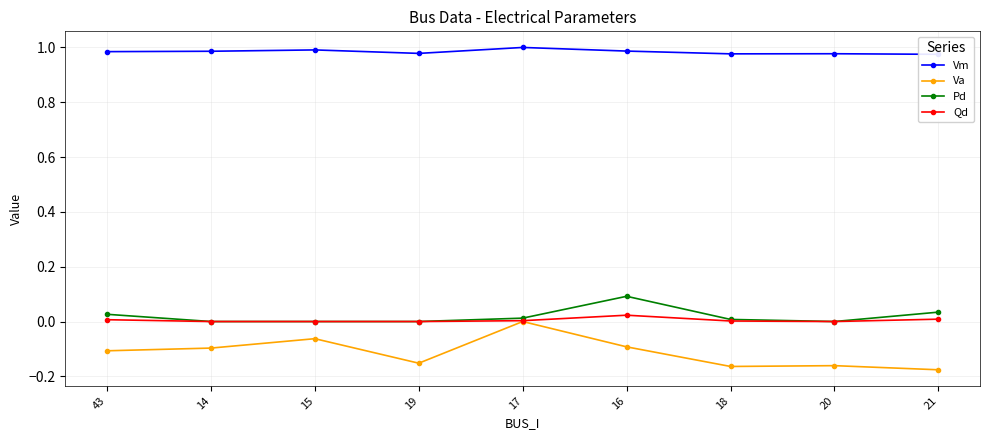

How many lines are shown in the chart?

4